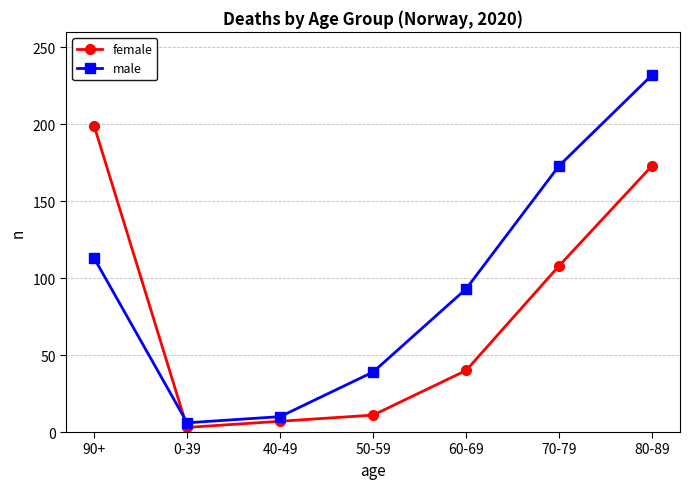

In male, how many points are lower than both neighbors (excluding endpoints)?

1